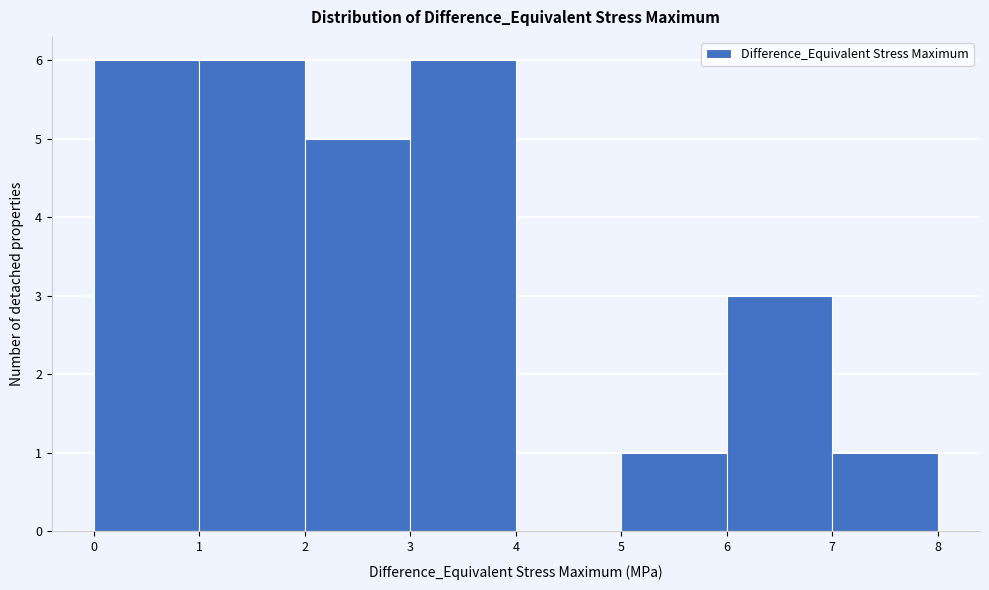

How tall is the bar that spans 3 to 4 on the x-axis? The values are not printed on the chart, so give them approximately, as read against the axis.

6